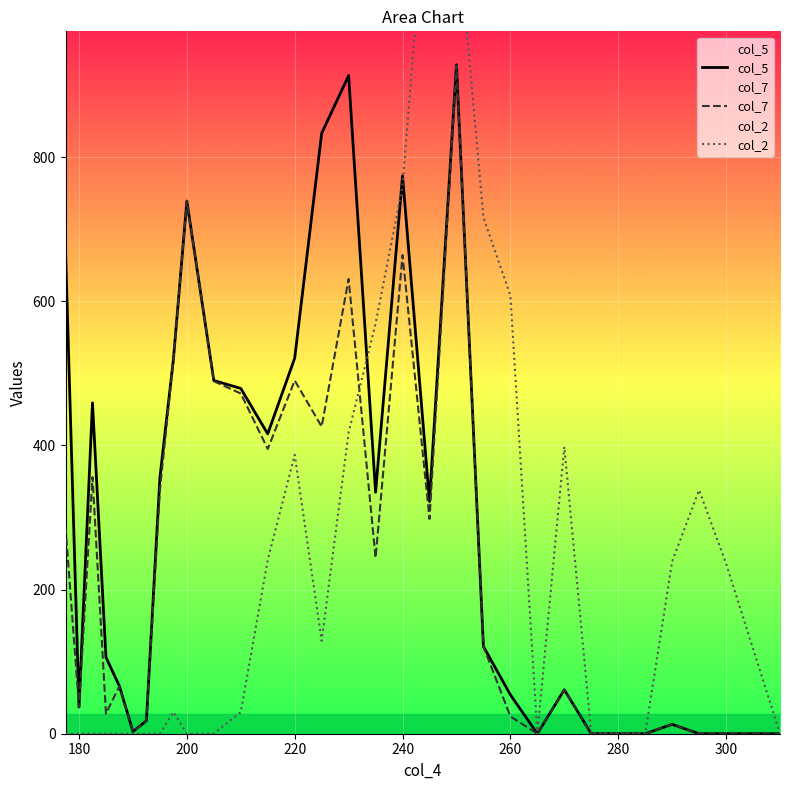

The value of col_5 at 200 is 1277. True or false?

False